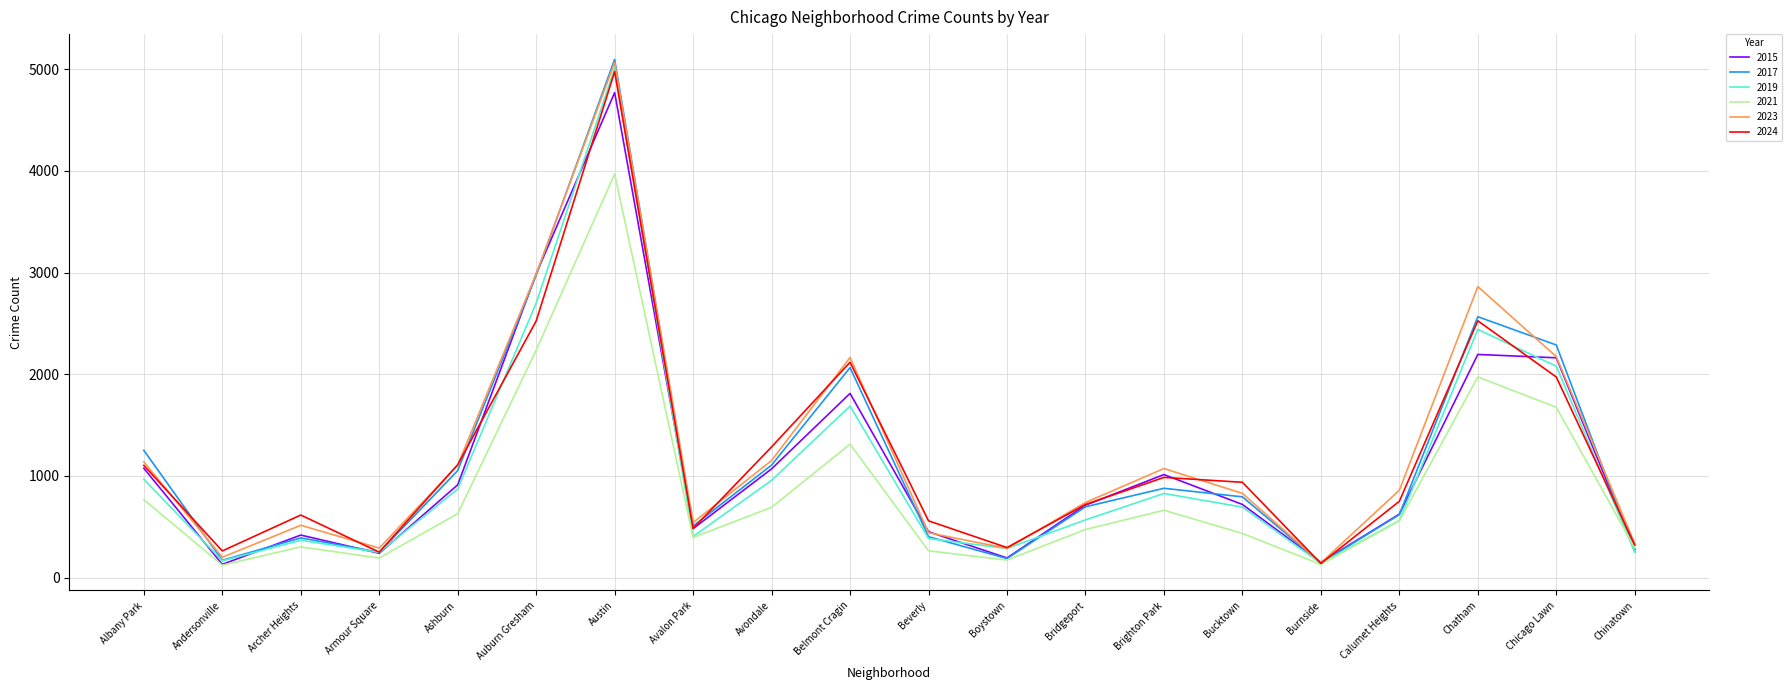

What is the difference between the highest and lowest values at Bridgeport?

265